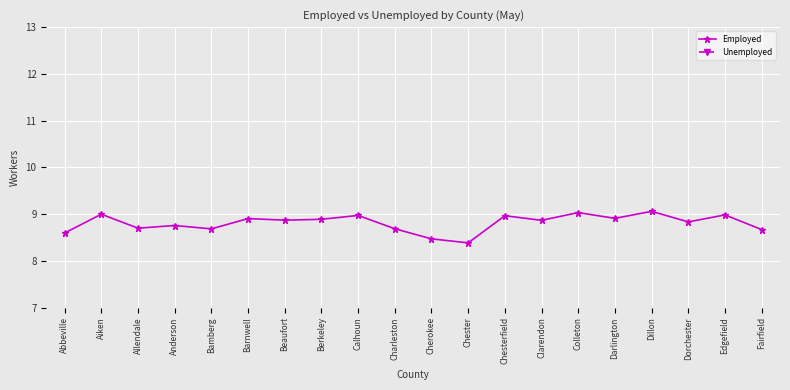

What is the average value of the Unemployed series?

1.2